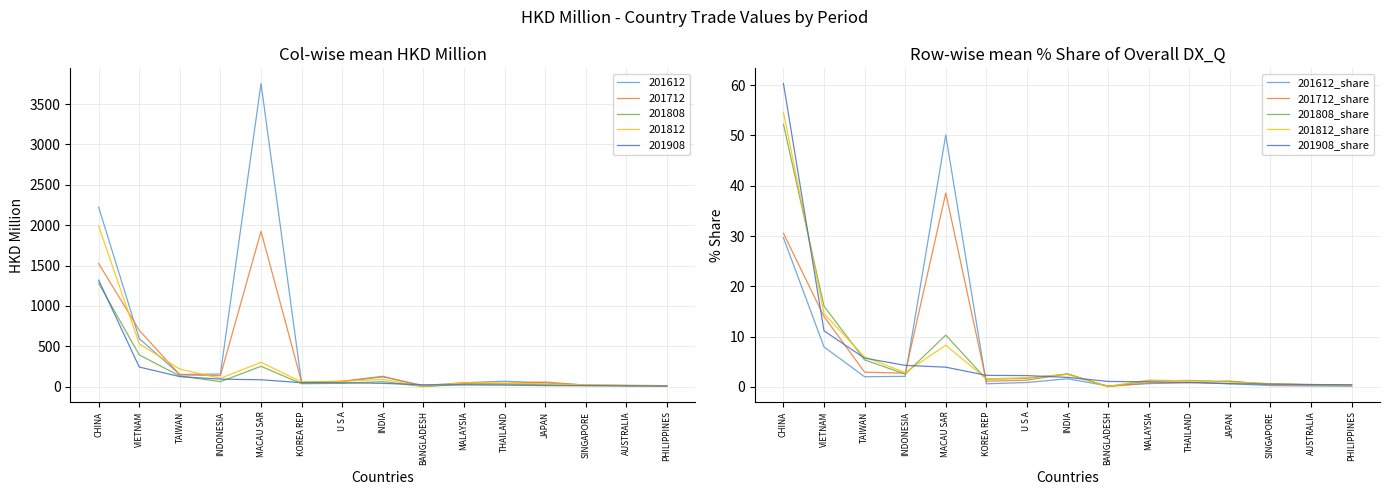

Is it true that 201908_share equals 60.3 at CHINA?

True